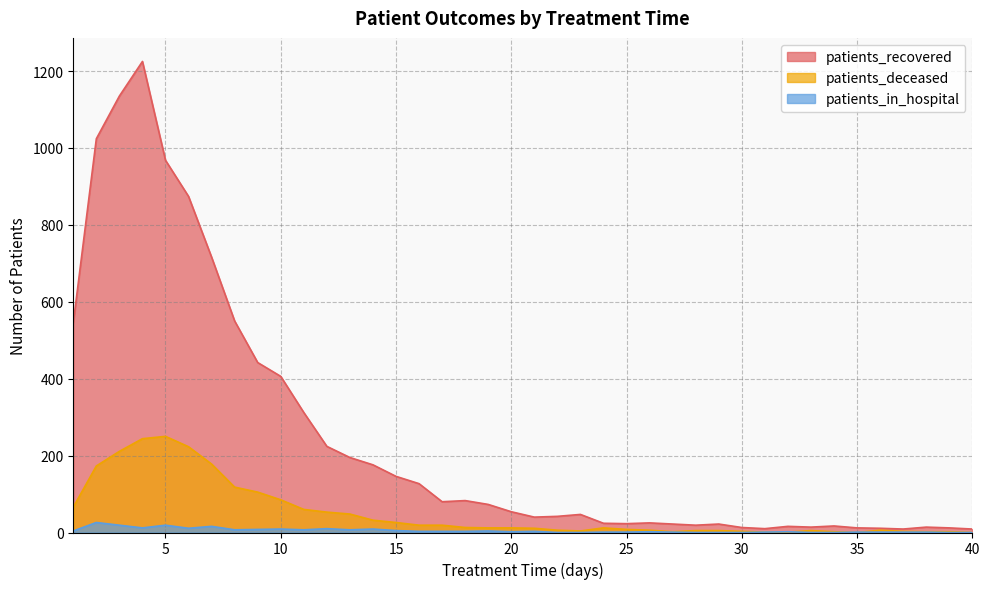

How many values in the patients_in_hospital series are below 3?

20